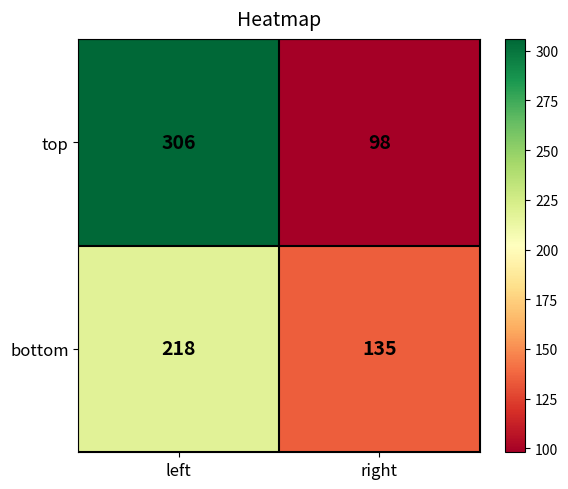

Rank the series by their average value, from highest to lowest.

top, bottom